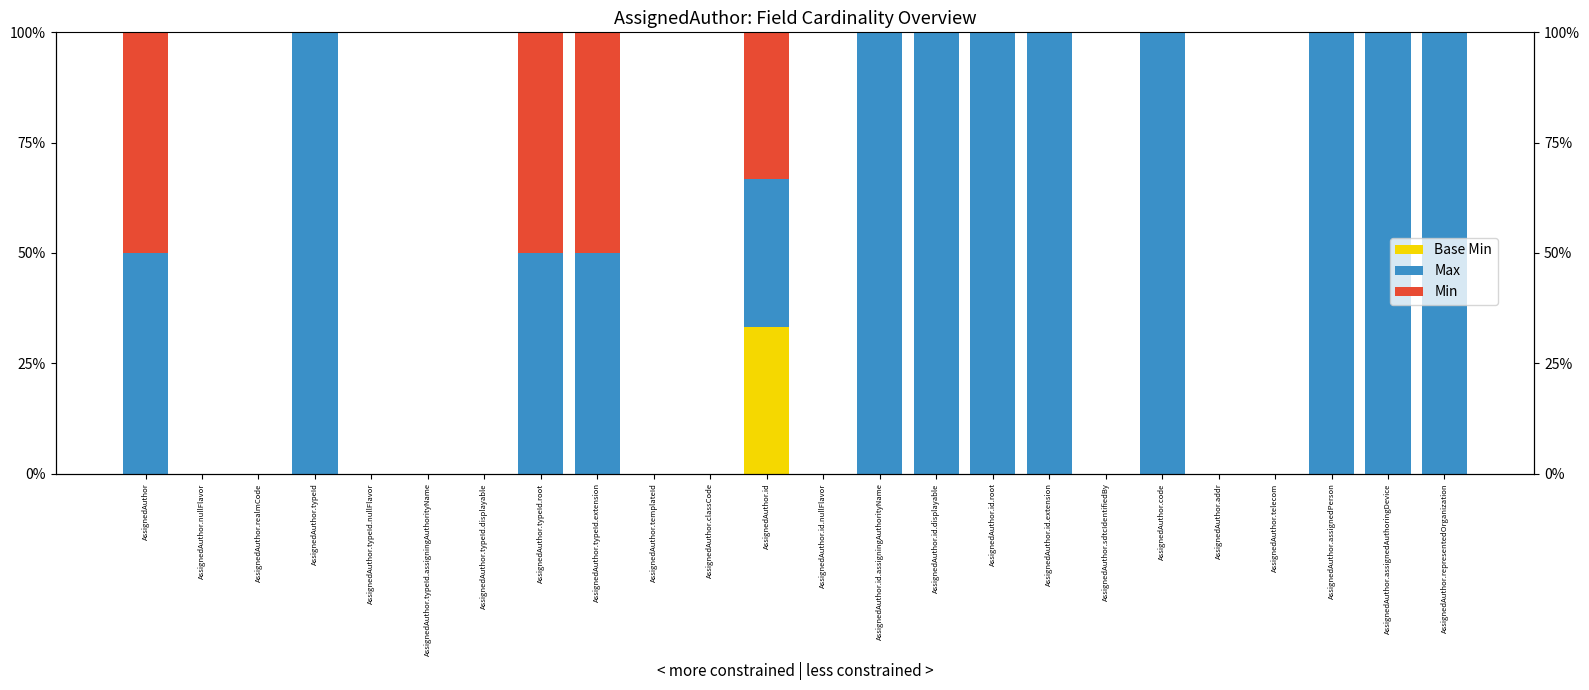

What position from the right is AssignedAuthor.id.nullFlavor?

12